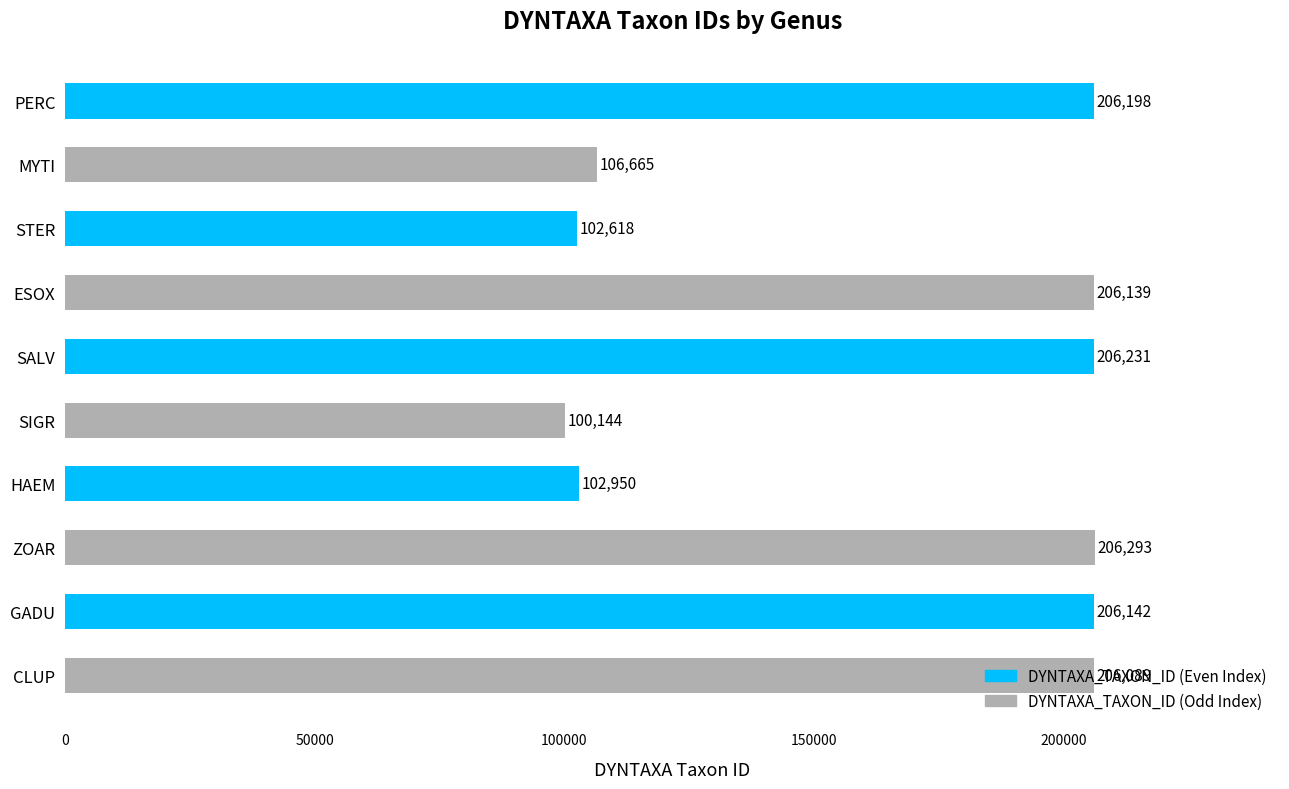

What is the label of the 3rd bar from the top?

STER